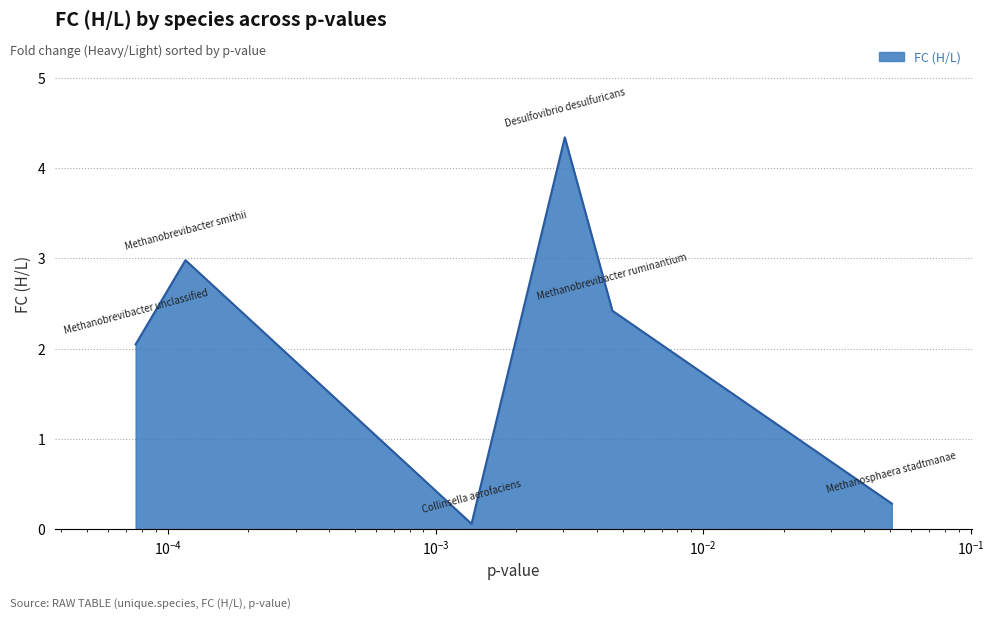

How many interior local peaks (higher than both neighbors) does the data have?

2